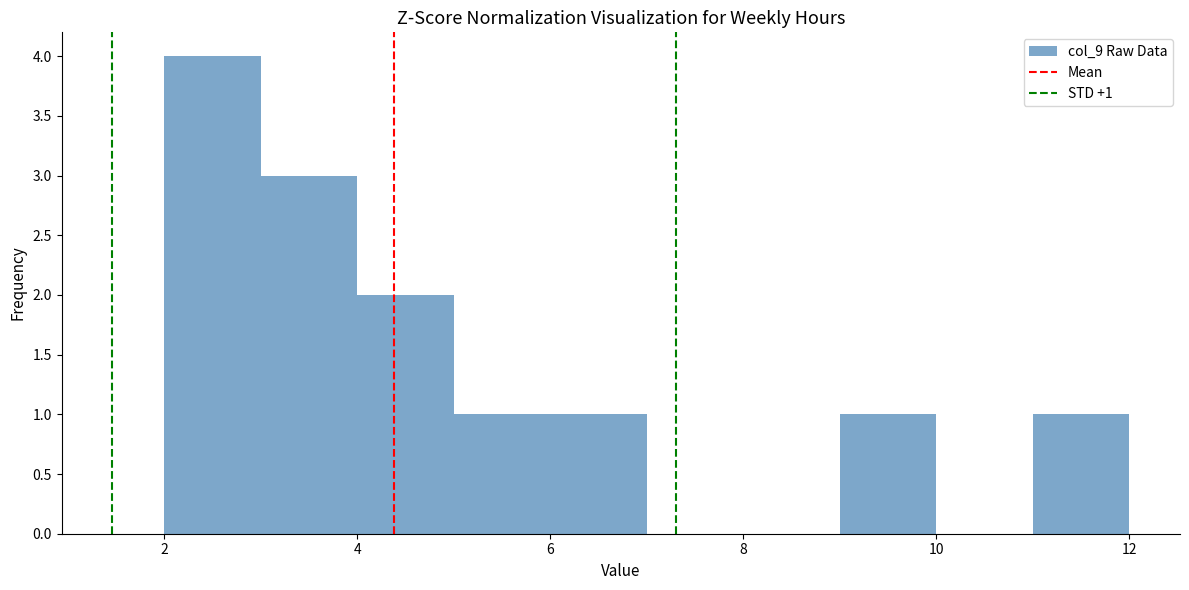

Which range on the x-axis has the tallest bar?

2 to 3